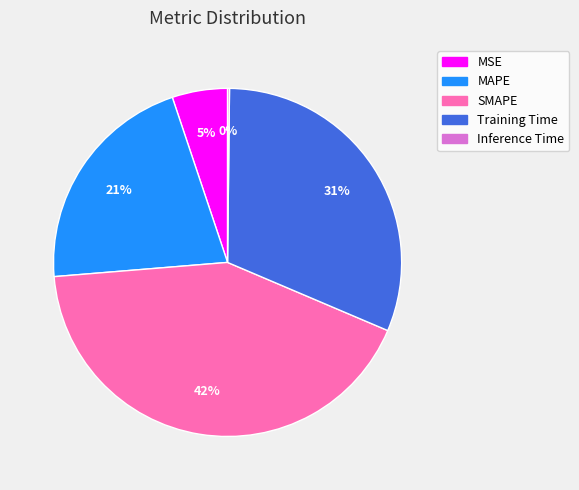

The MSE slice represents 5% of the pie. True or false?

True